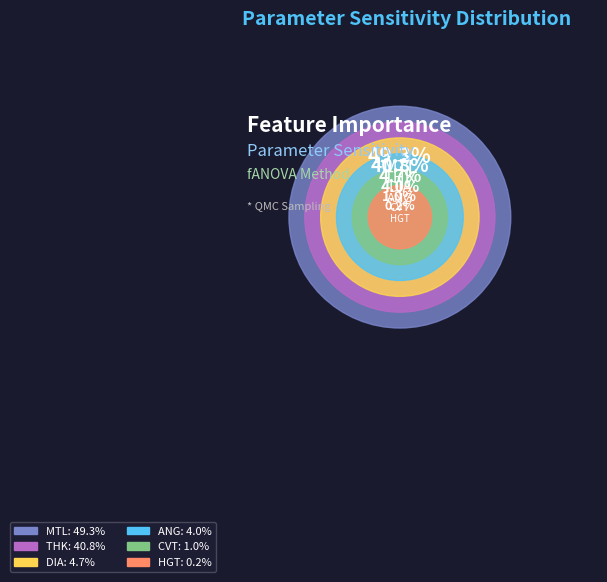

Combined, what portion of the pie is HGT and THK?

41.0%